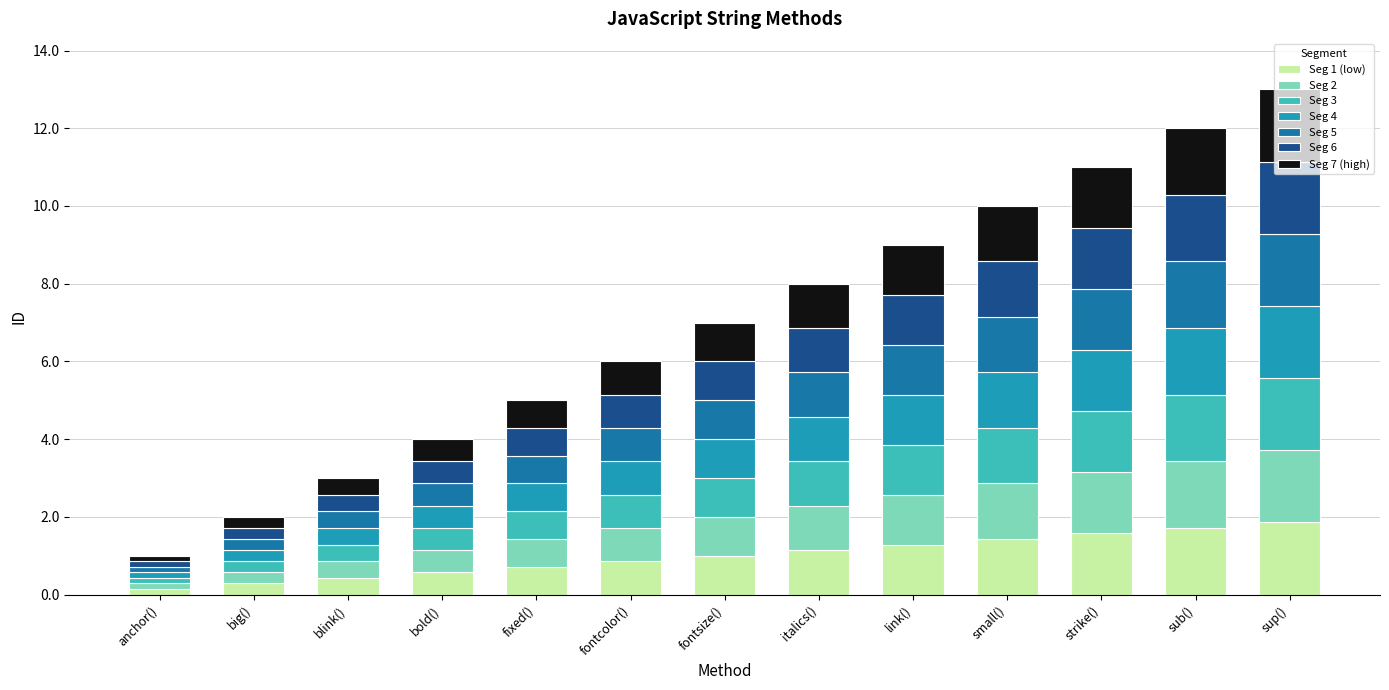

What is the difference between the second highest and second lowest values in the Seg 1 (low) series?

1.4